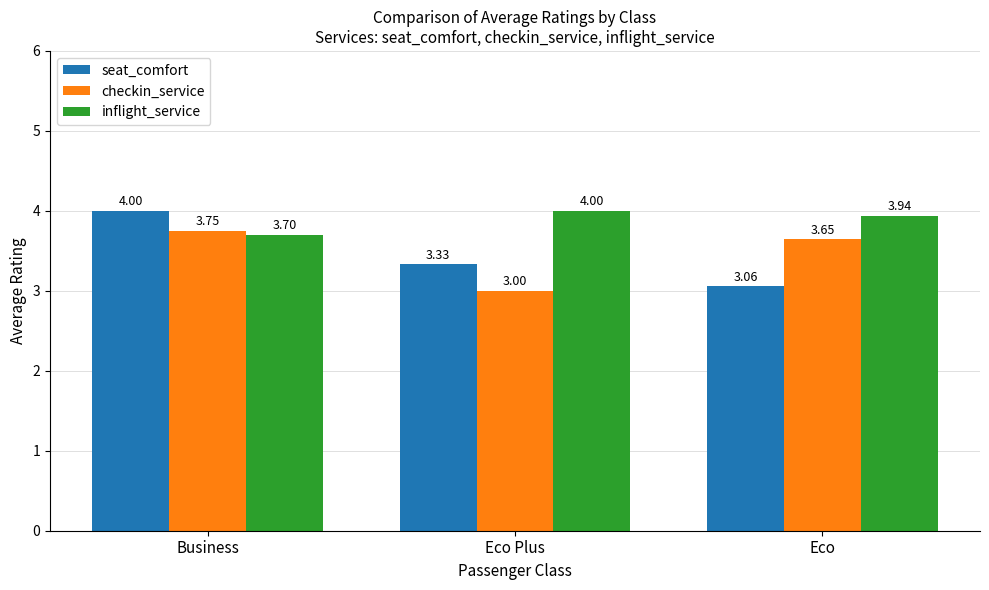

What position from the left is Eco?

3